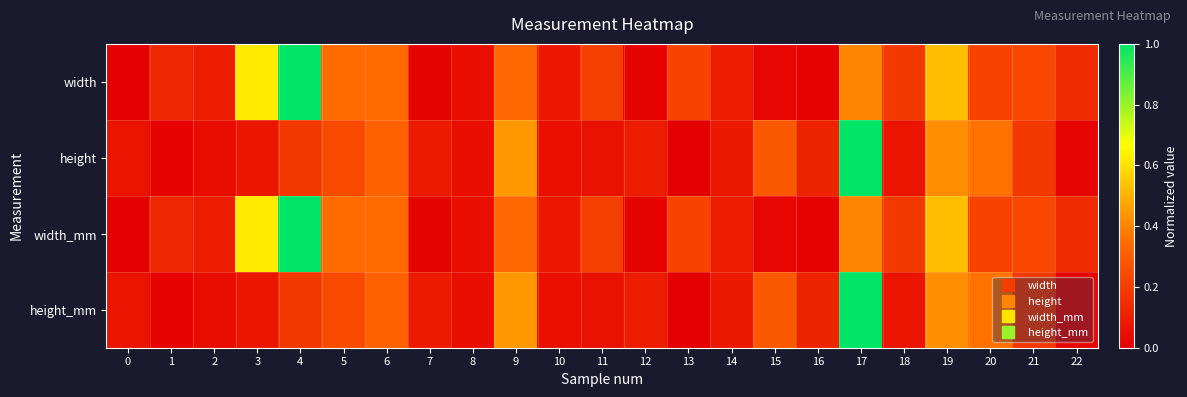

Which series has the widest spread of values?

width